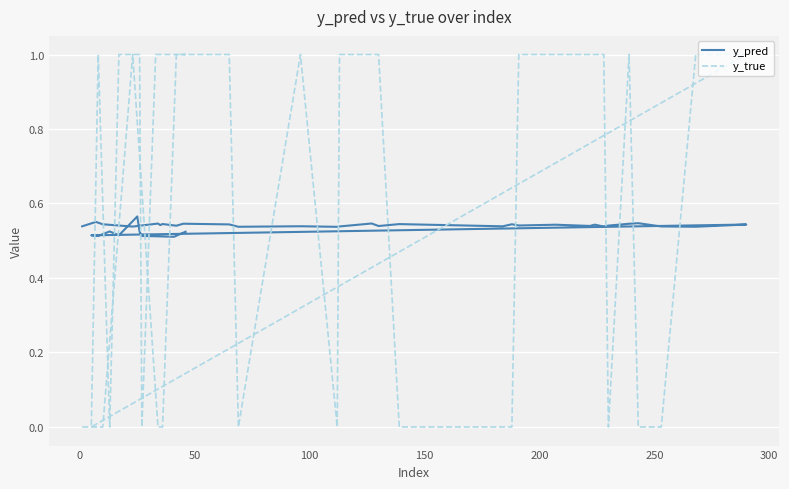

How many times do y_pred and y_true cross each other?

19